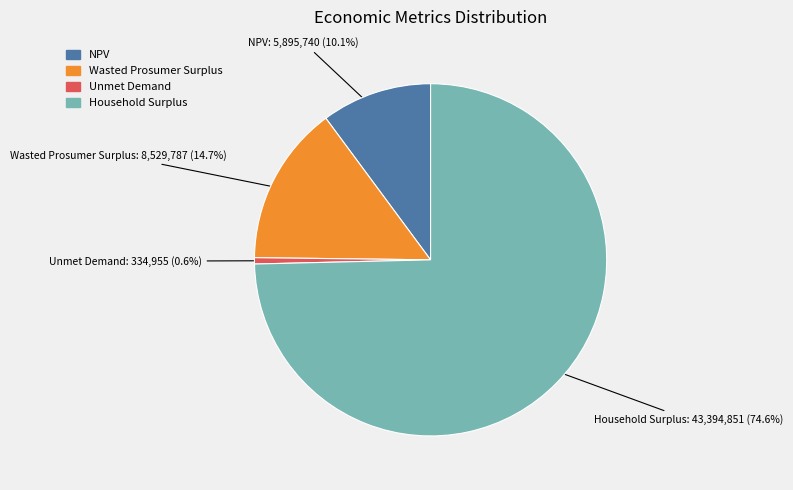

The Unmet Demand slice represents 1% of the pie. True or false?

True